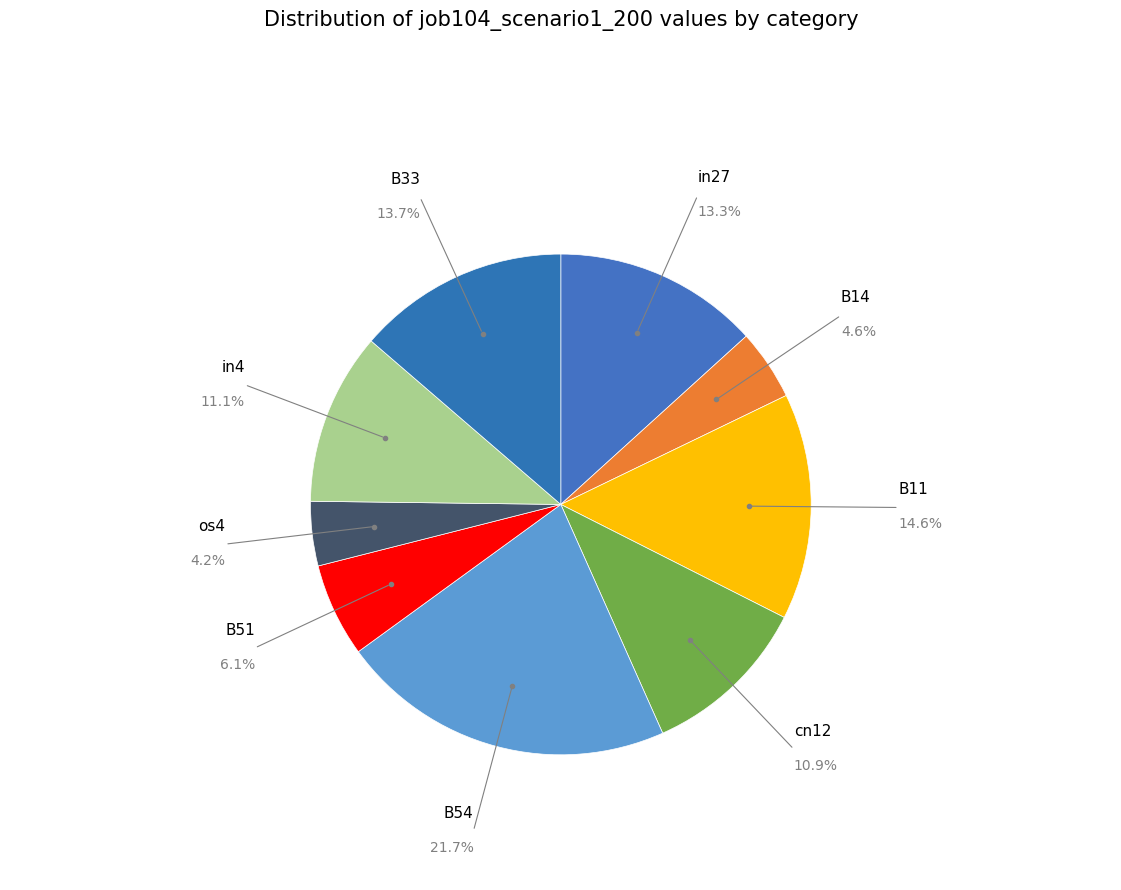

To the nearest percent, what is the combined percentage of B14 and B33?

18%